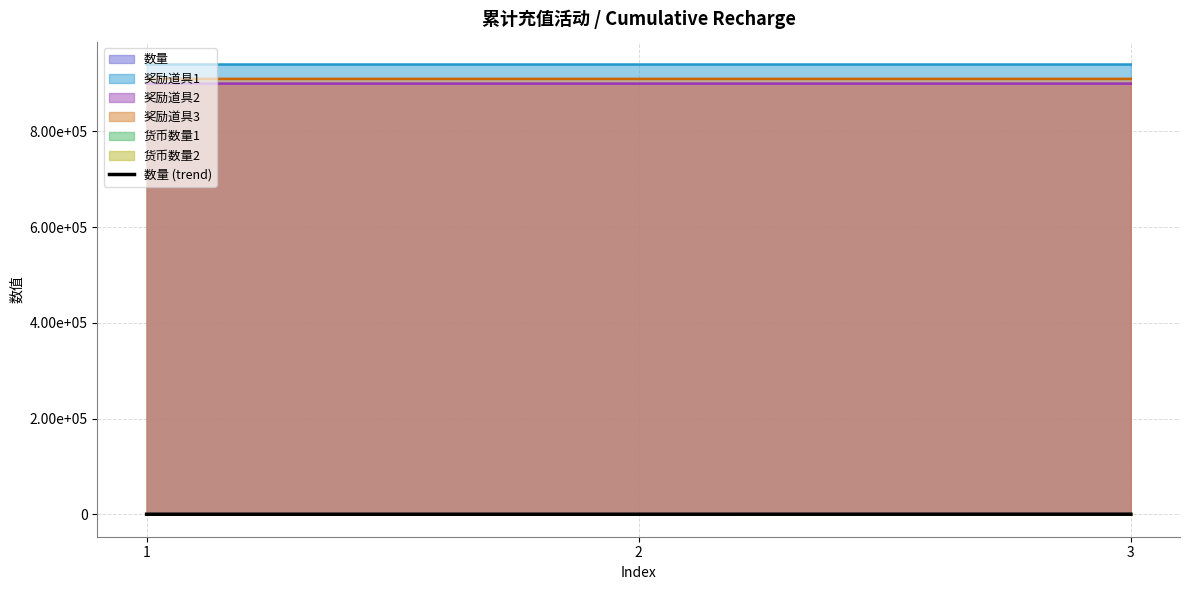

Reading left to right, extract all data points from this chart.

6	24	100